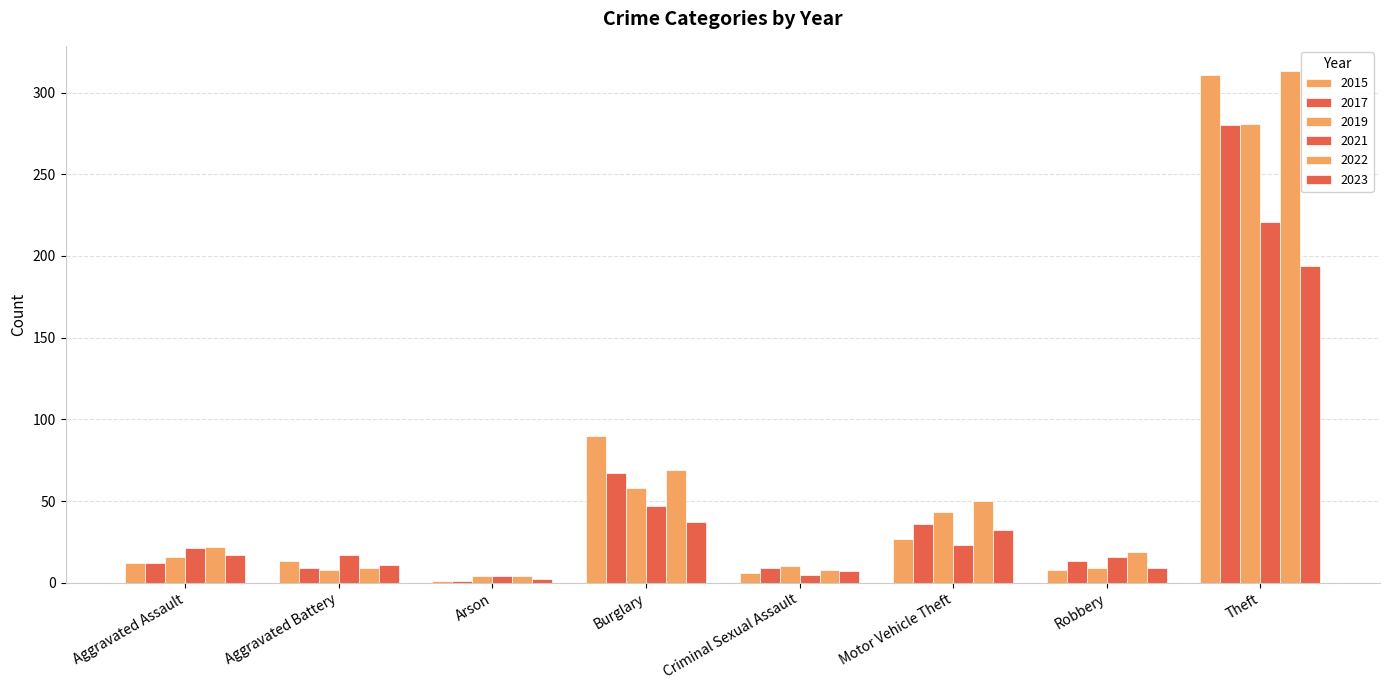

Reading left to right, transcribe all the data shown in this chart.

2015: 12	13	1	90	6	27	8	311
2017: 12	9	1	67	9	36	13	280
2019: 16	8	4	58	10	43	9	281
2021: 21	17	4	47	5	23	16	221
2022: 22	9	4	69	8	50	19	313
2023: 17	11	2	37	7	32	9	194